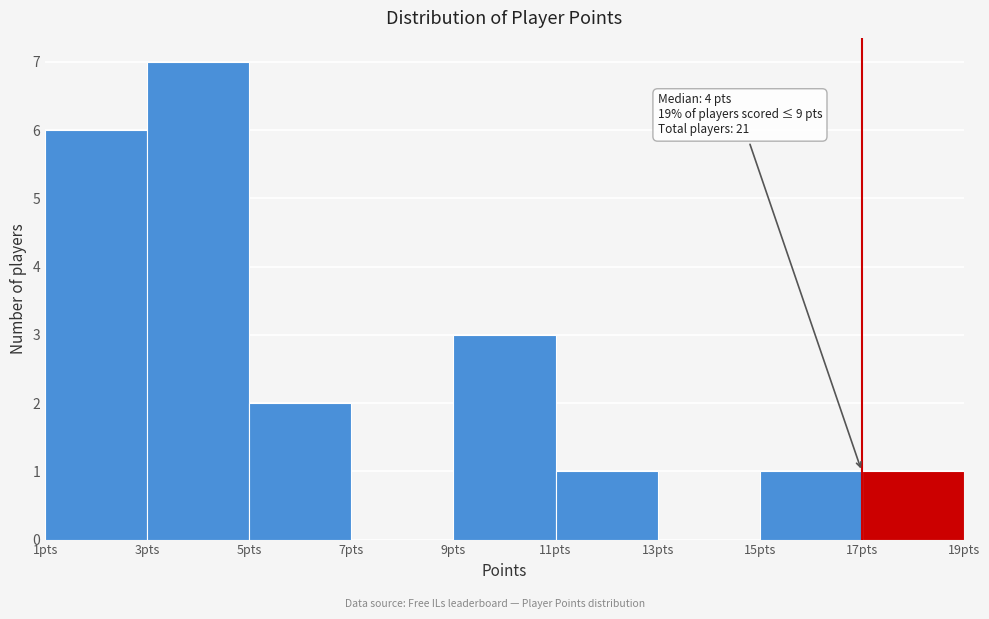

Over which range of the x-axis is the bar tallest?

3 to 5